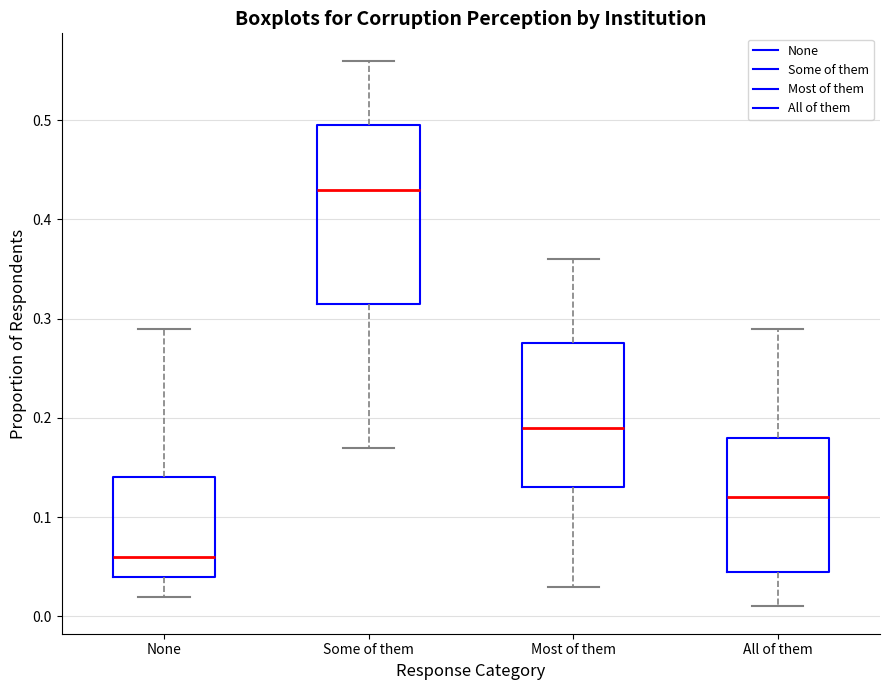

Which box is the tallest, from its lower edge to its upper edge?

Some of them